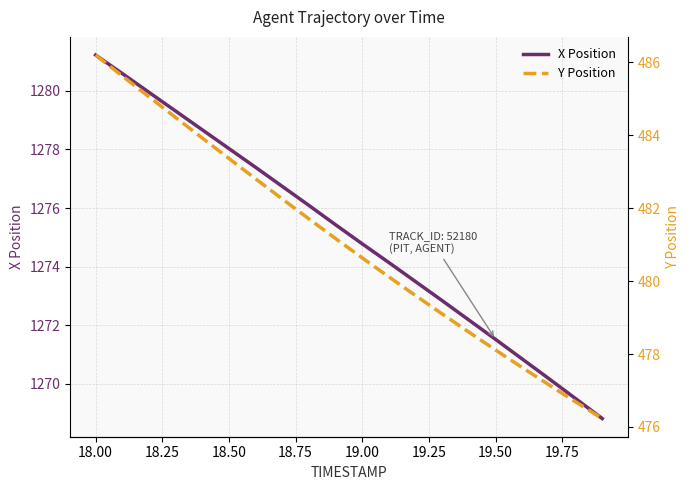

Which series has the largest total across all categories?

X Position